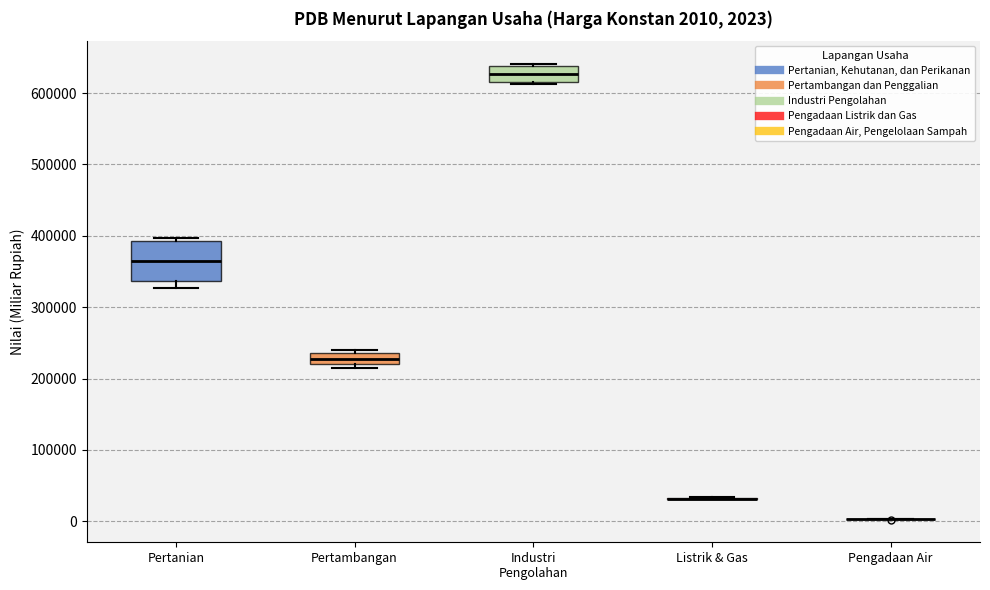

Which box is the tallest, from its lower edge to its upper edge?

Pertanian